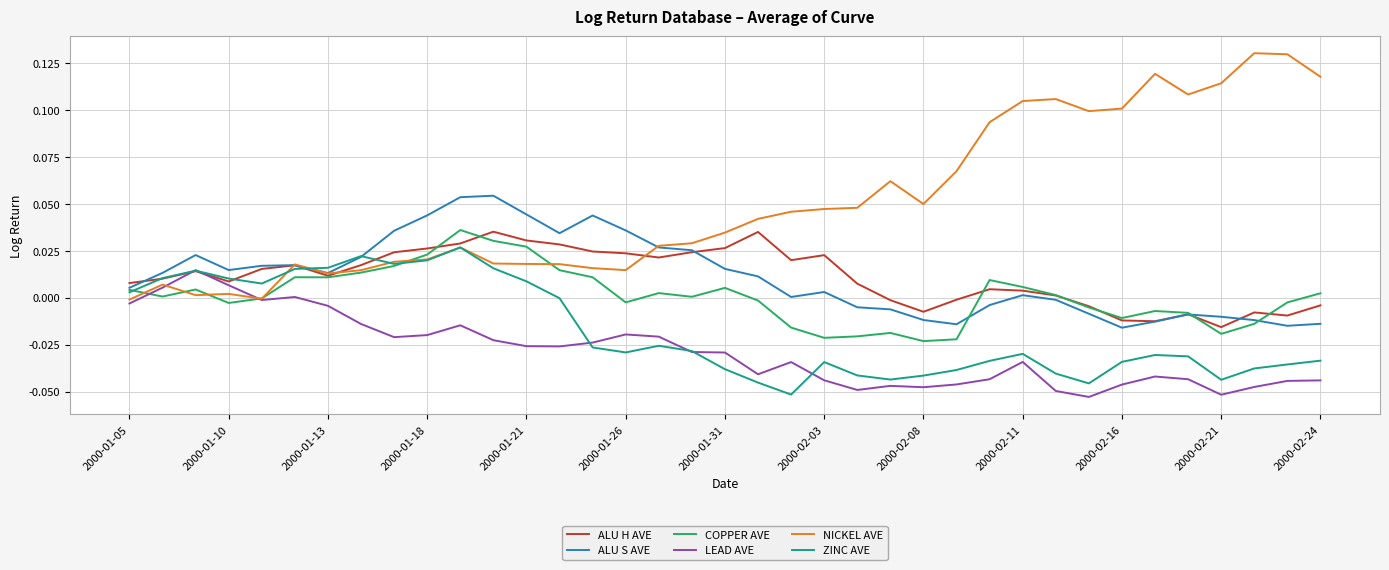

Does the chart display data point markers on the line(s)?

No